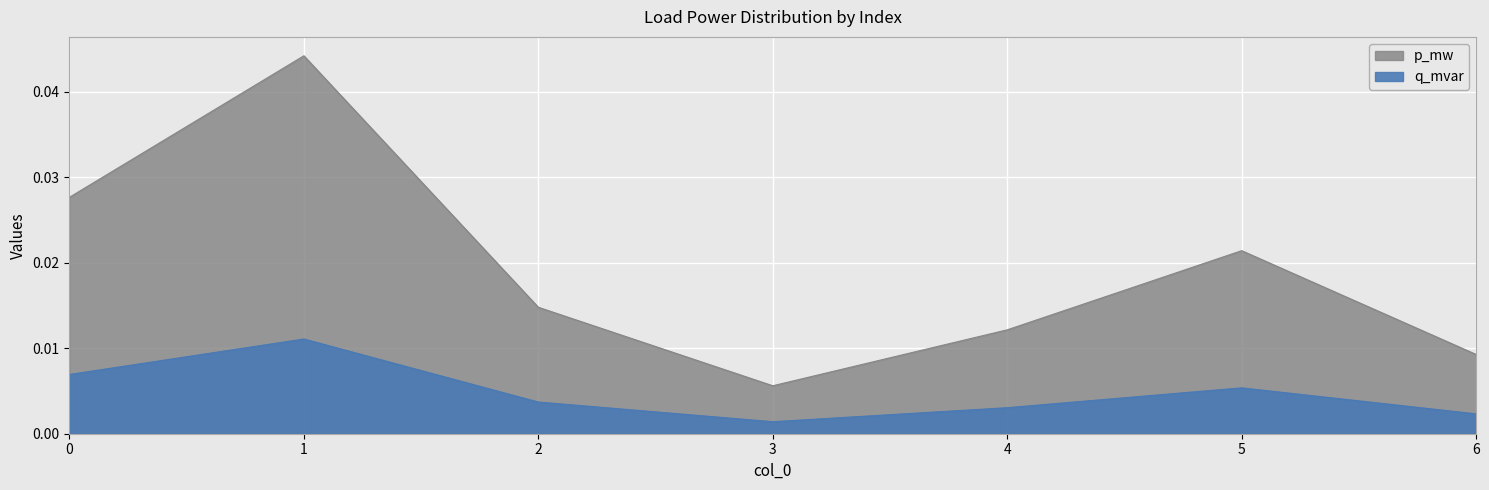

Rank the series at 6 from lowest to highest value.

q_mvar, p_mw